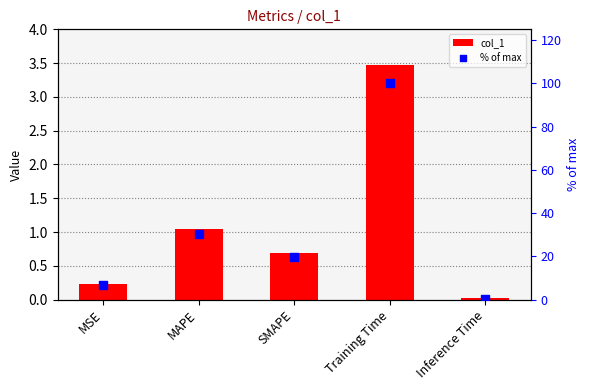

Is the value of col_1 at MAPE greater than the value of % of max at MSE?

No